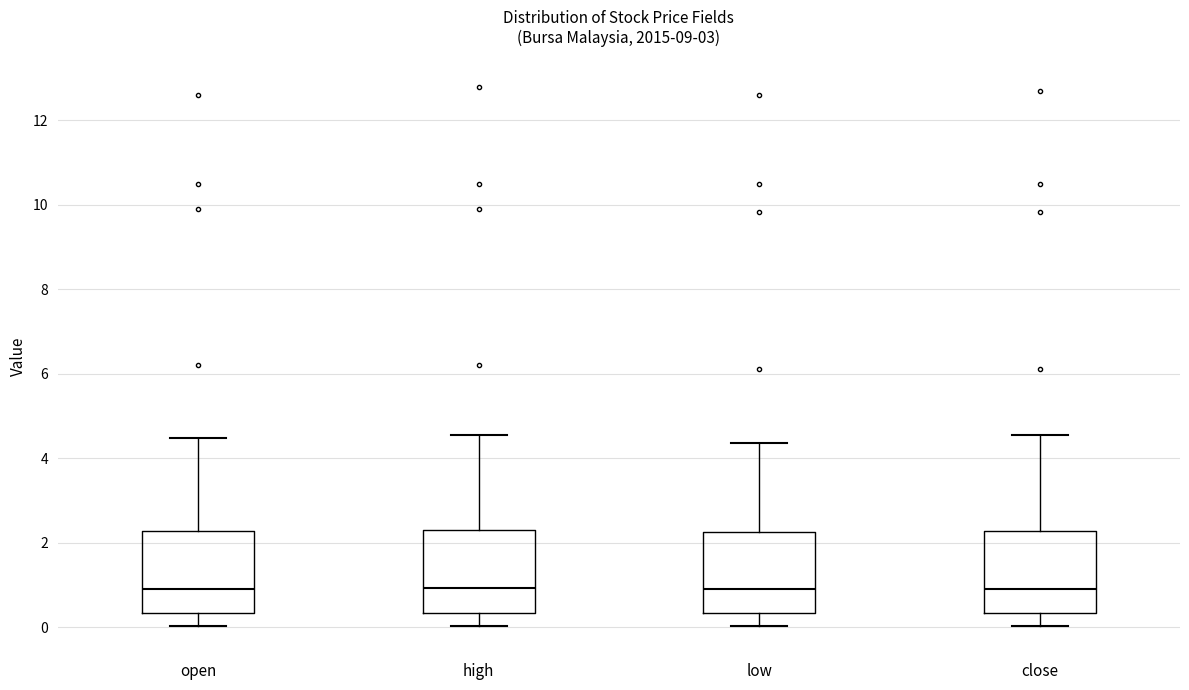

Where does the upper whisker of the box for close end on the y-axis? The values are not printed on the chart, so give them approximately, as read against the axis.

4.6